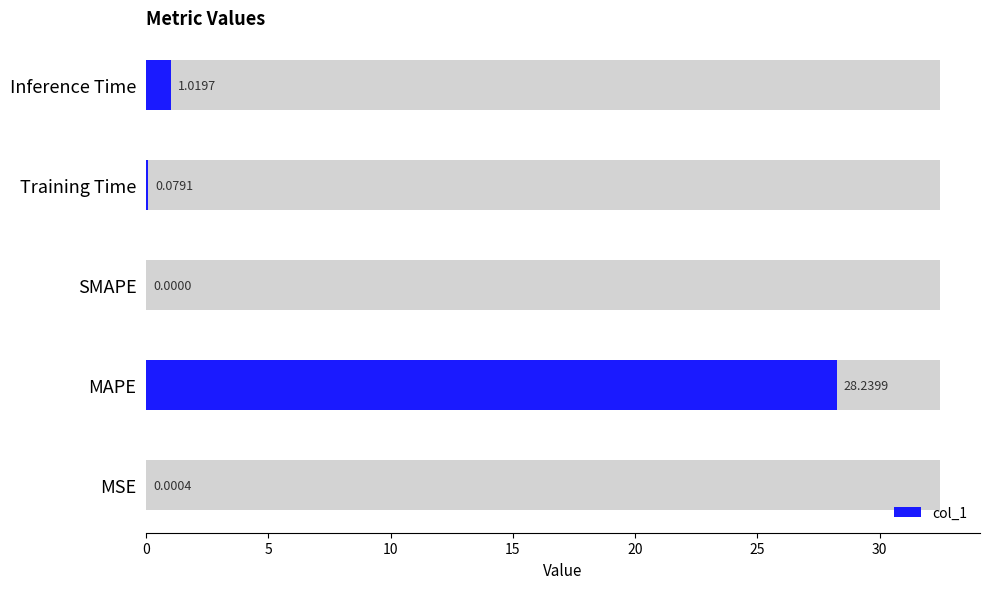

Reading left to right, list all the values displayed in this chart.

0.0	28.2	0.0	0.1	1.0